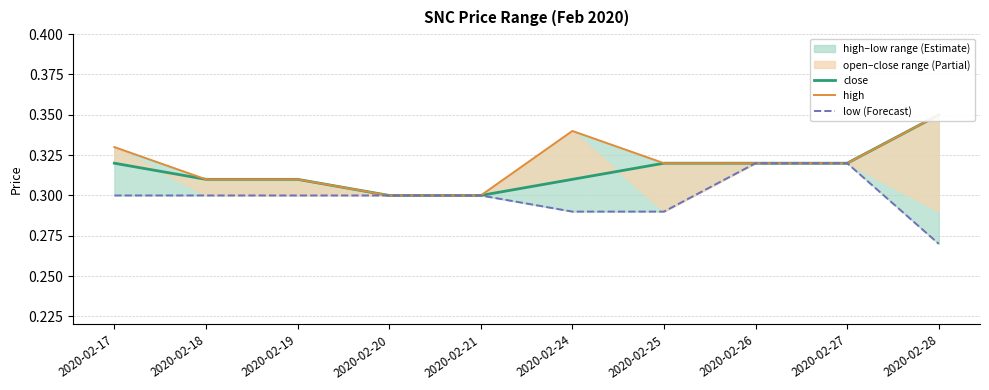

The close series shows 0.3 at 2020-02-21. True or false?

True